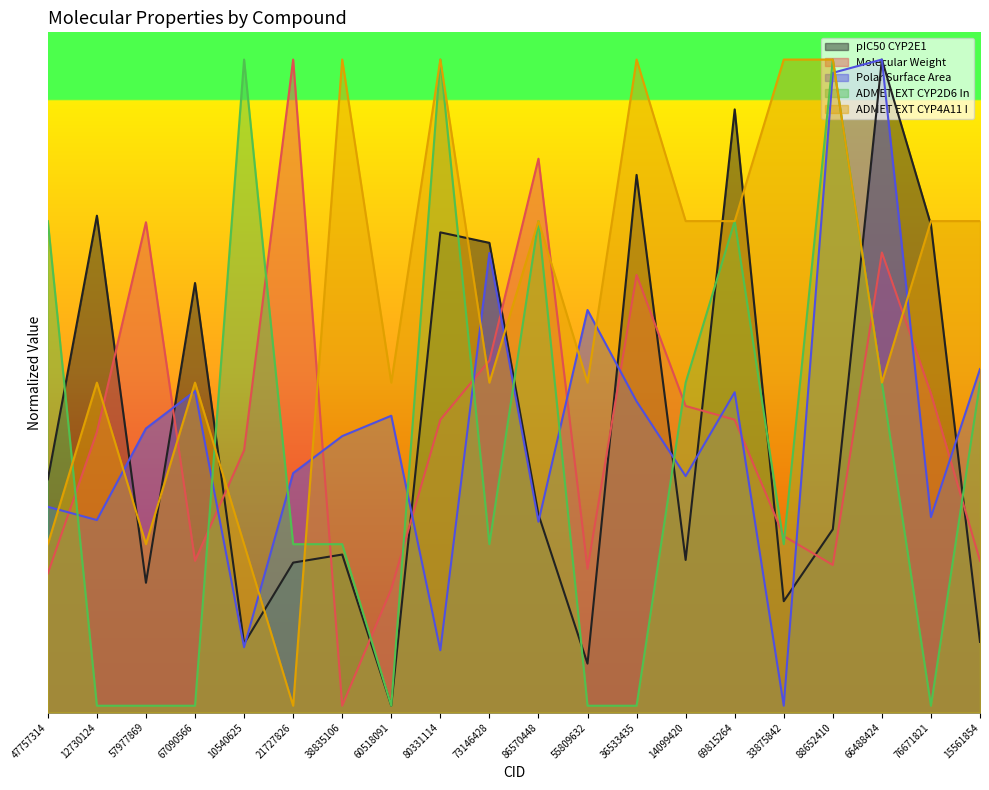

Count the number of categories in the chart.

20